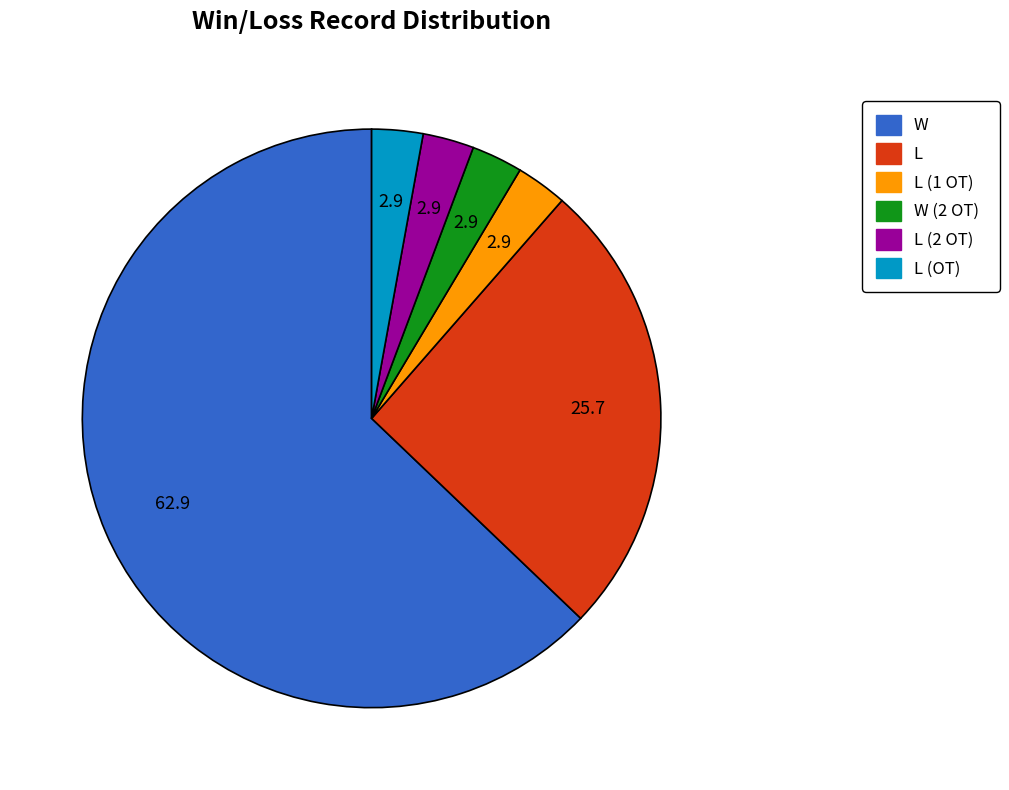

Is there a majority slice in this chart?

Yes